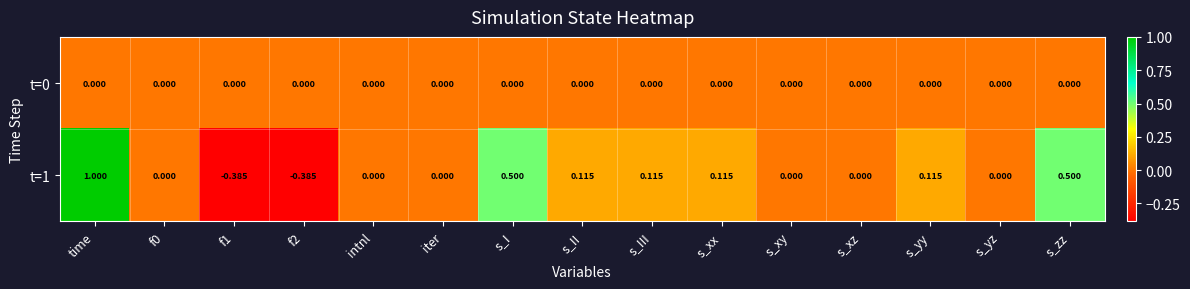

Is the value of t=0 at f1 greater than the value of t=1 at s_xx?

No